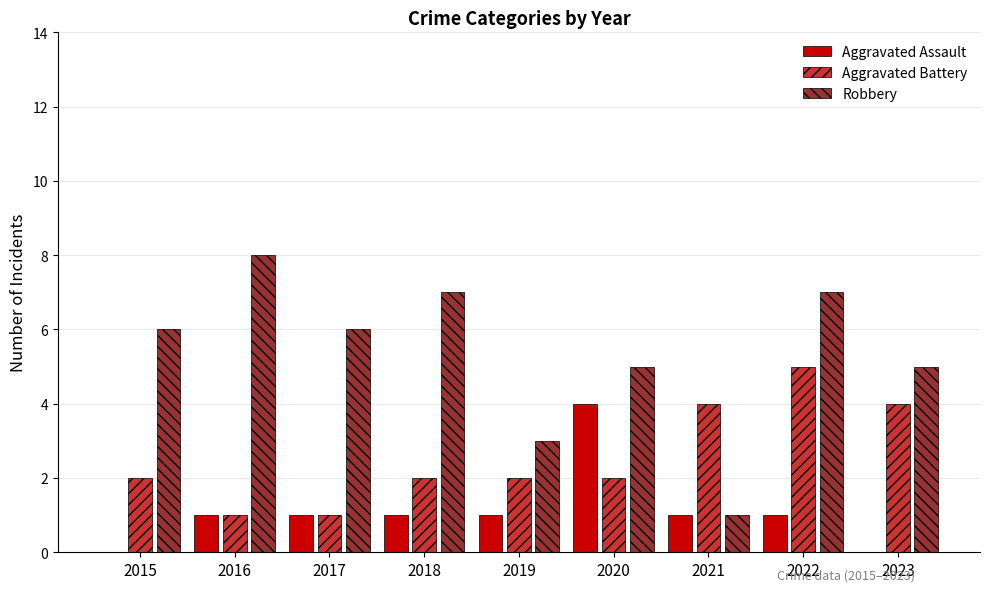

What is the sum of all Aggravated Assault values?

10